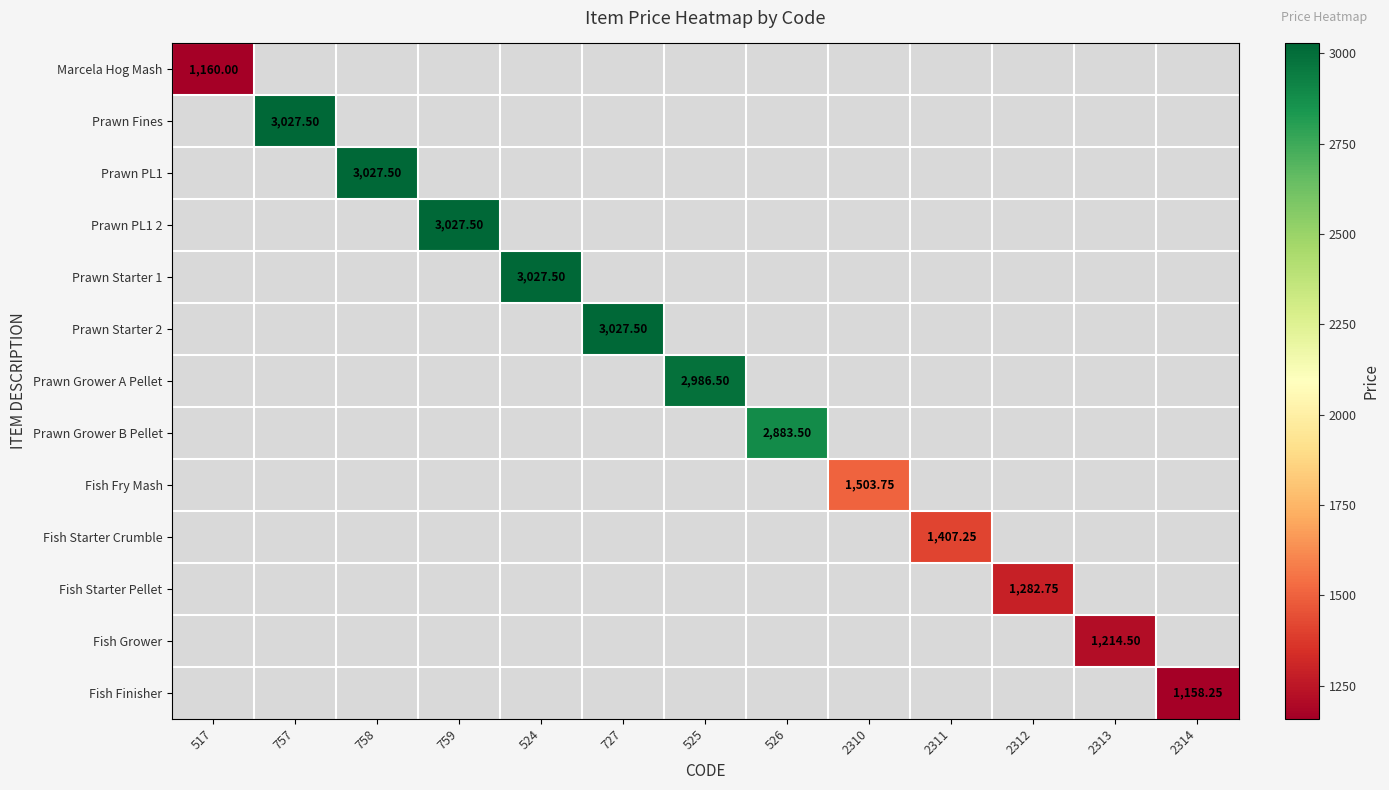

The value of Prawn Starter 2 at 727 is 4307.5. True or false?

False